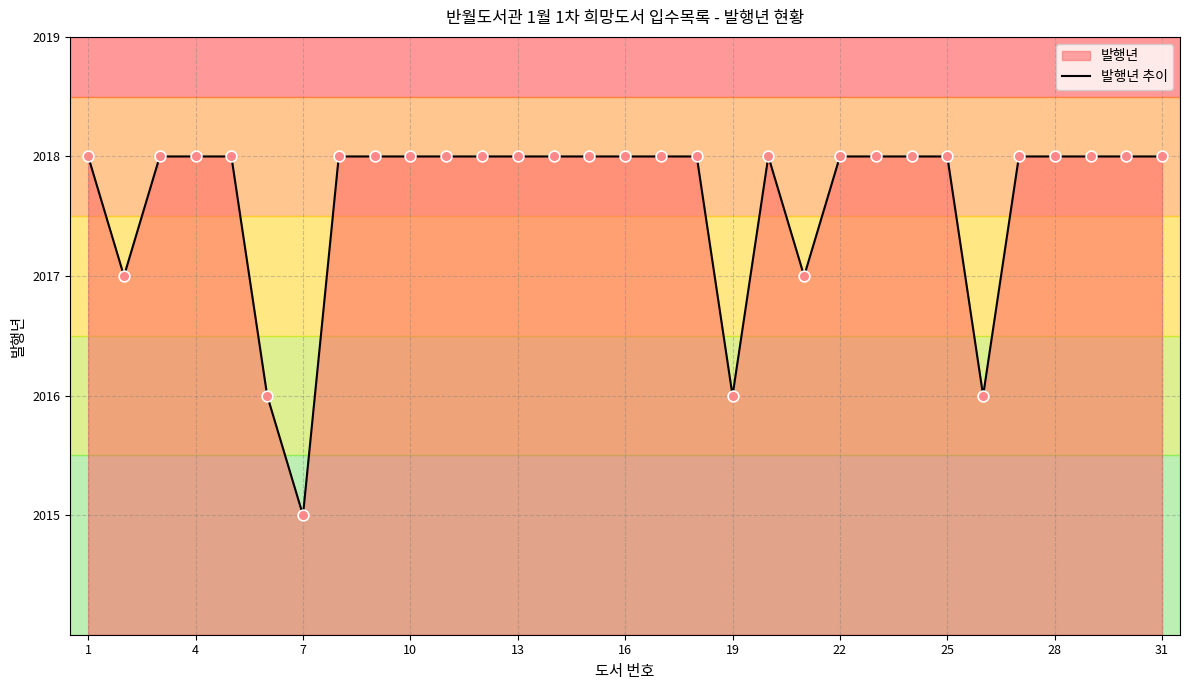

What is the difference between the maximum and minimum values?

3